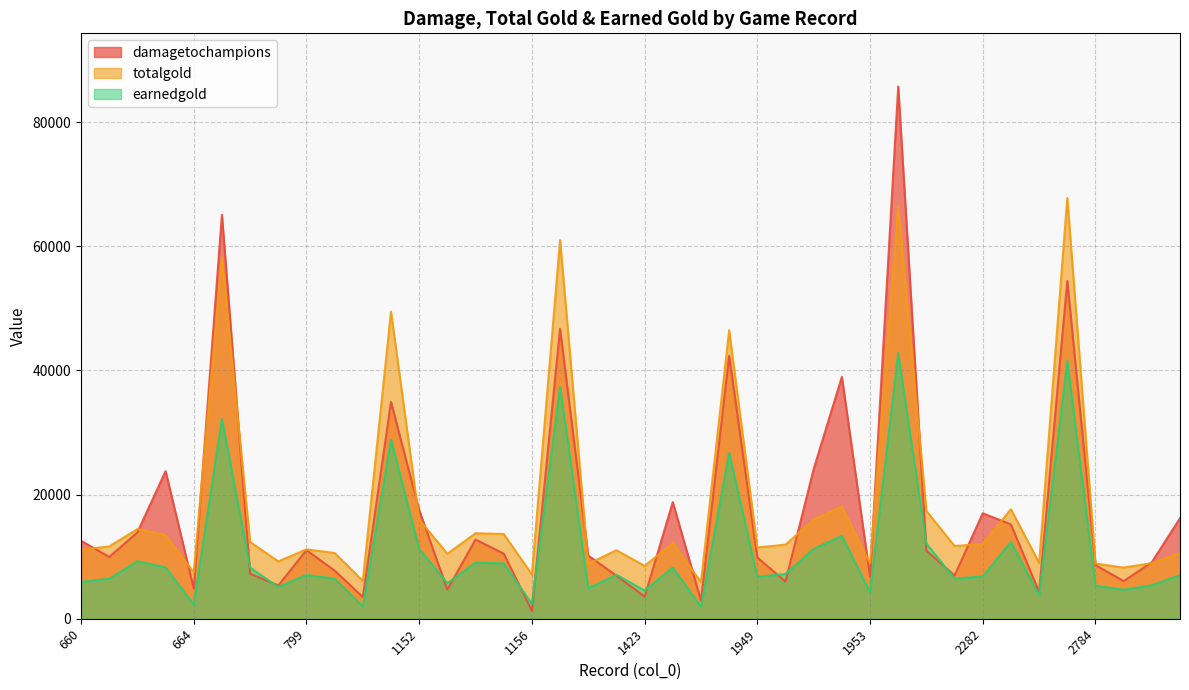

The value of earnedgold at 2786 is 5390. True or false?

True